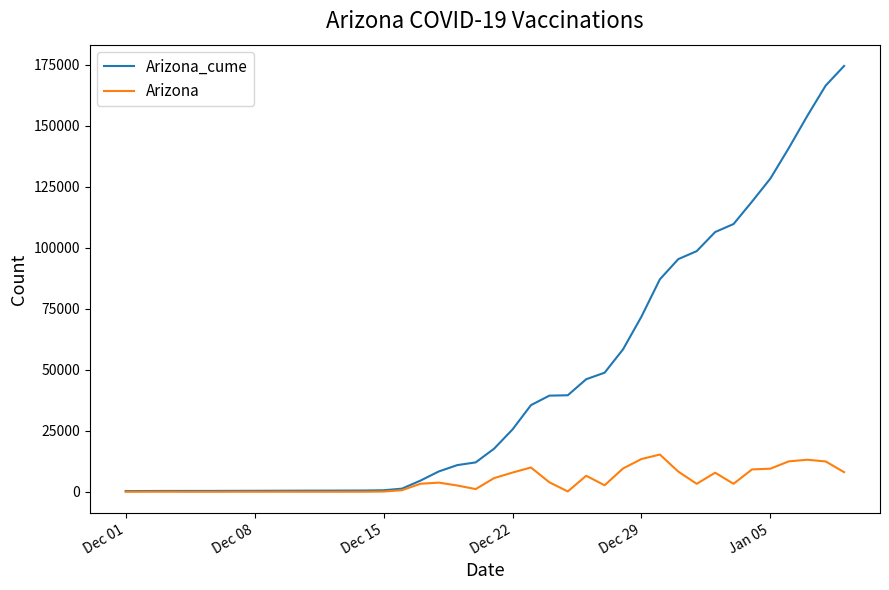

How many values in the Arizona series are below 3272?

20